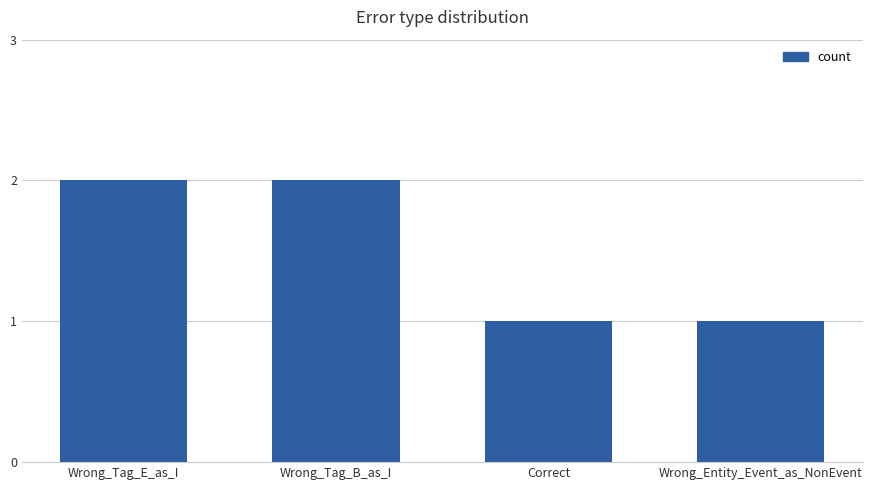

How many categories are shown in the chart?

4